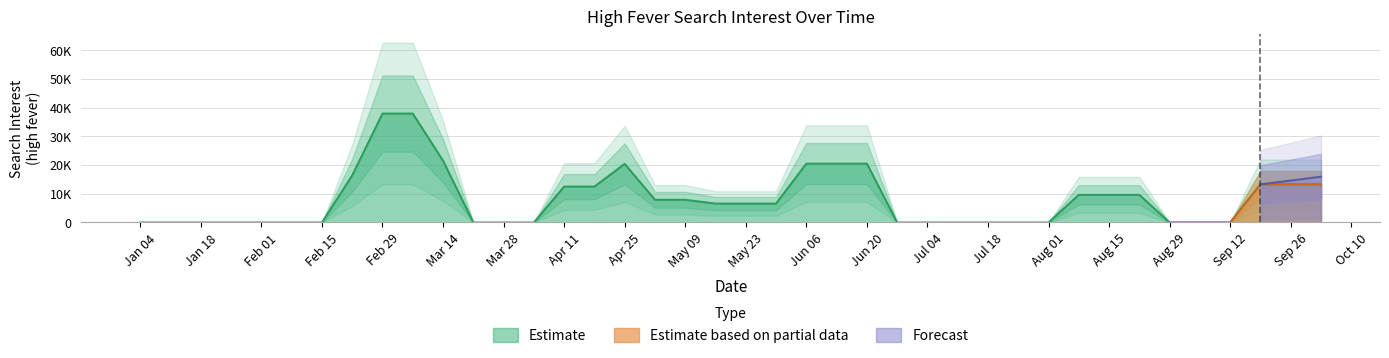

List the labels in order of value, smallest first.

2004-01-04, 2004-01-11, 2004-01-18, 2004-01-25, 2004-02-01, 2004-02-08, 2004-02-15, 2004-02-22, 2004-03-14, 2004-03-21, 2004-03-28, 2004-04-04, 2004-04-11, 2004-04-25, 2004-05-09, 2004-05-16, 2004-05-30, 2004-06-06, 2004-06-20, 2004-06-27, 2004-07-04, 2004-07-11, 2004-07-18, 2004-07-25, 2004-08-01, 2004-08-08, 2004-08-22, 2004-08-29, 2004-09-05, 2004-09-12, 2004-09-19, 2004-10-03, 2004-05-23, 2004-05-02, 2004-08-15, 2004-04-18, 2004-09-26, 2004-02-29, 2004-06-13, 2004-03-07